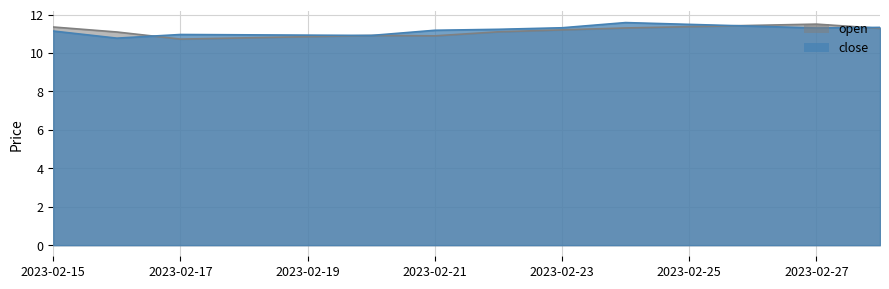

At which category is the sum across all series the highest?

2023-02-24